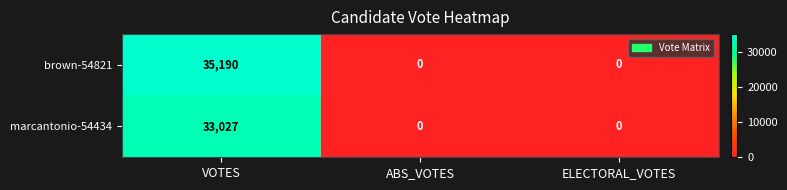

How many distinct data groups are displayed?

2